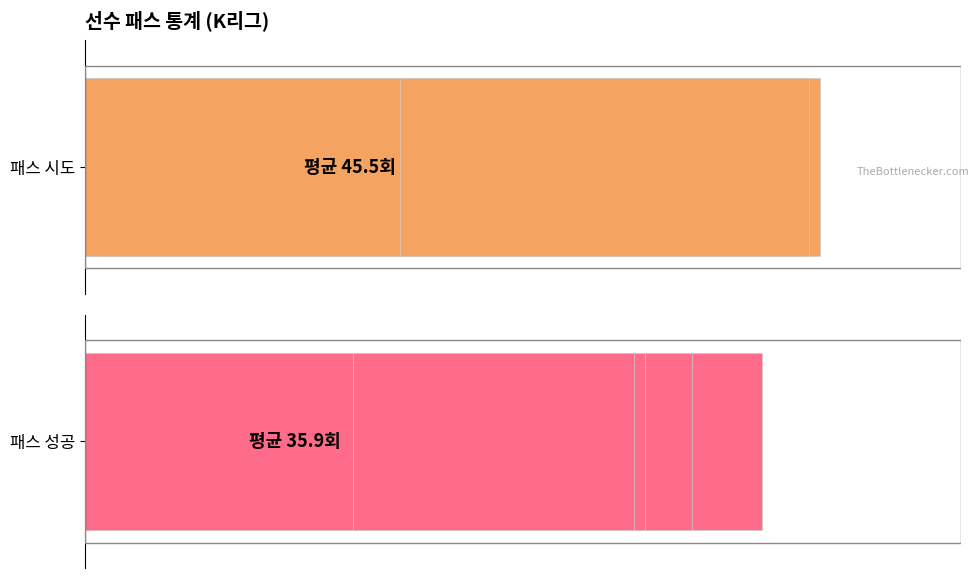

Is it true that 패스 시도 equals 97 at 4?

False